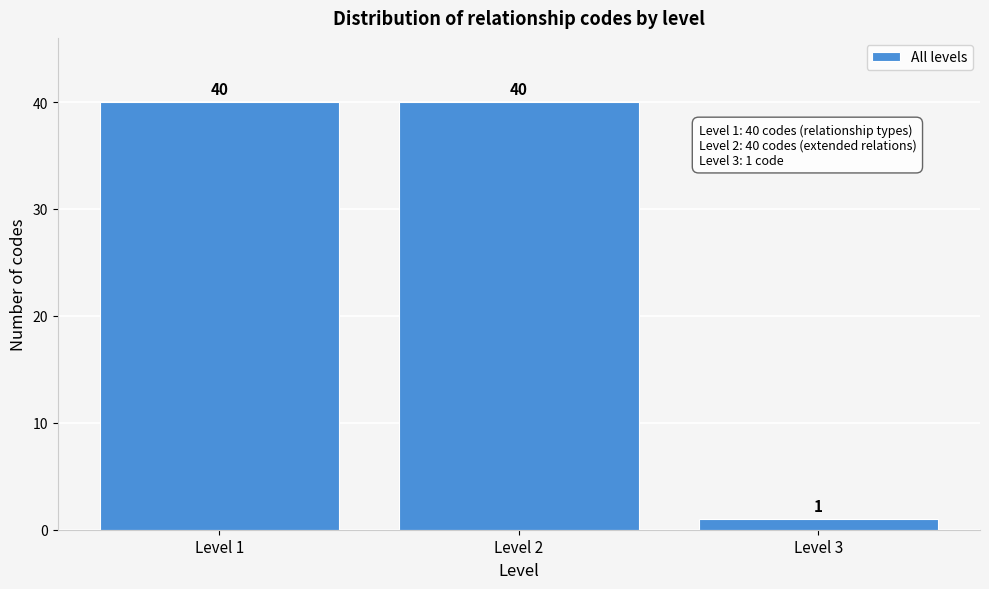

Reading left to right, transcribe all the data shown in this chart.

40	40	1